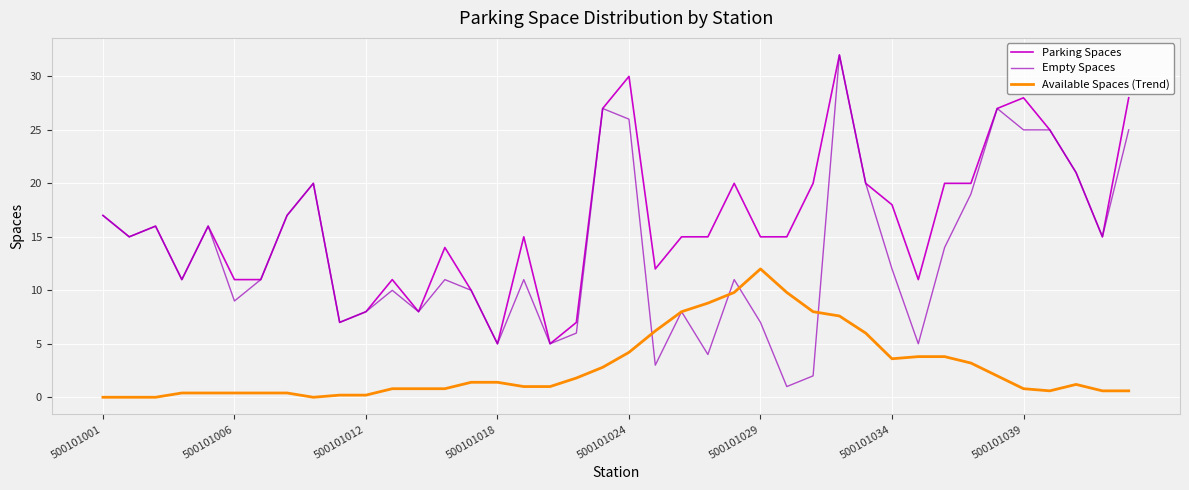

List the series in order of their overall mean, highest first.

Parking Spaces, Empty Spaces, Available Spaces (Trend)